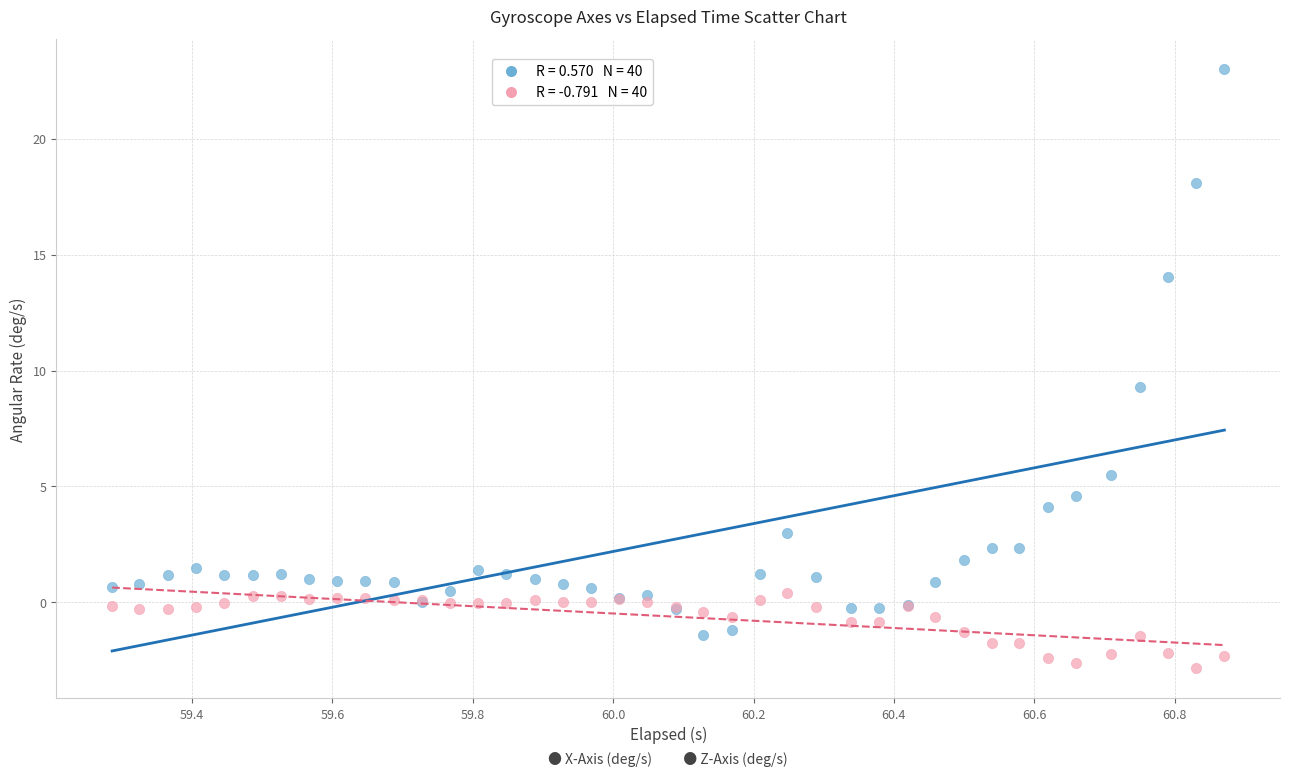

Across all series, what Y value is closest to 10?

9.3